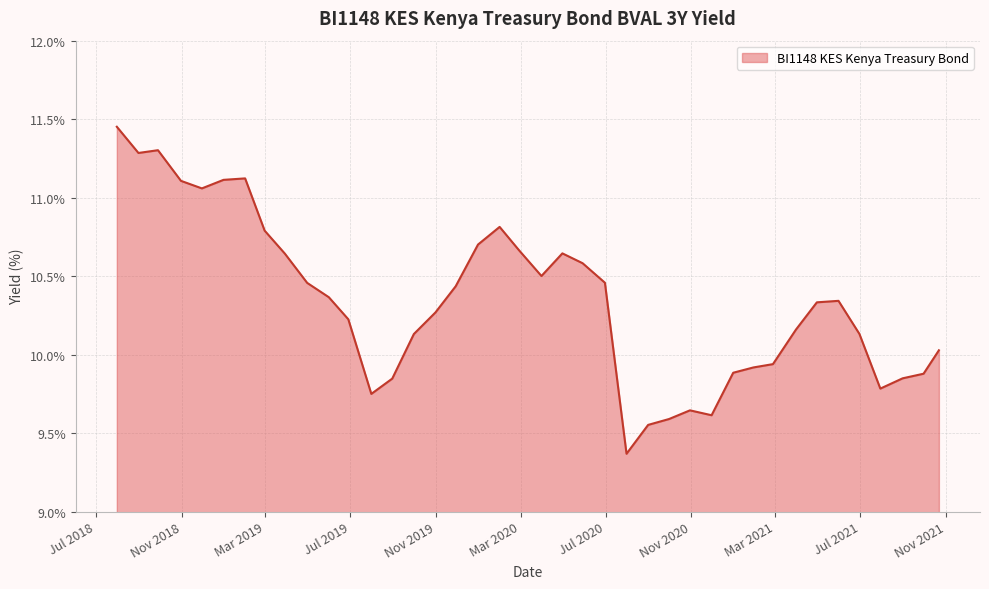

What is the difference between the maximum and minimum values?

2.1